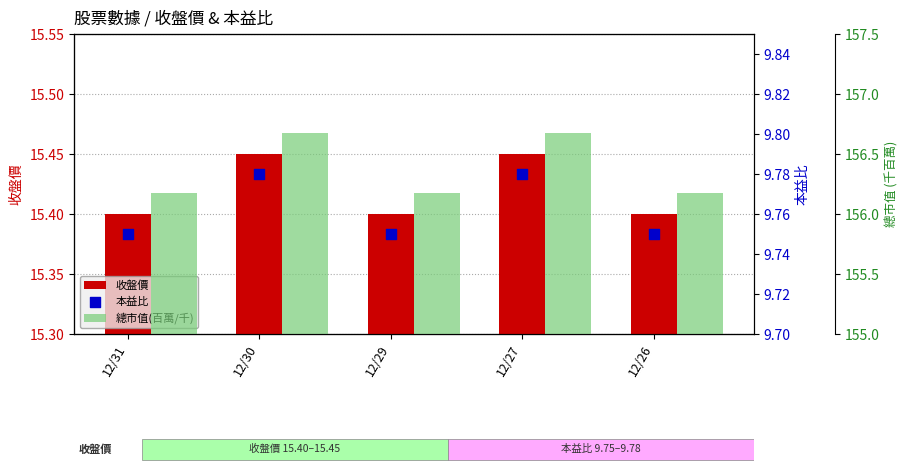

Is the value of 總市值(百萬/千) at 12/31 greater than the value of 收盤價 at 12/30?

Yes